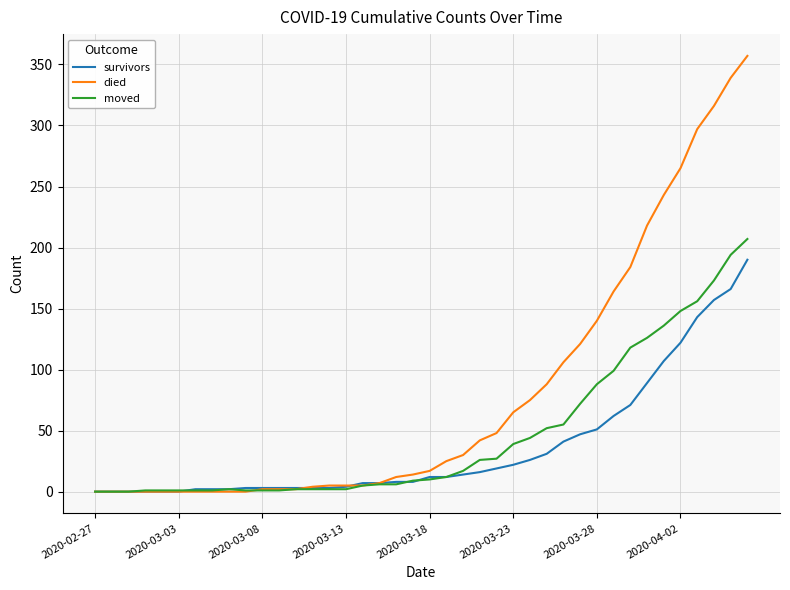

Which series has the widest spread of values?

died